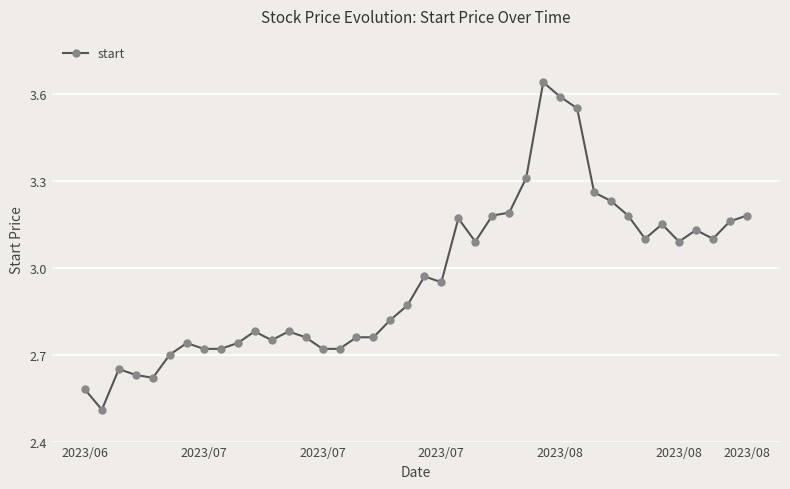

What is the minimum value shown in the chart?

2.5